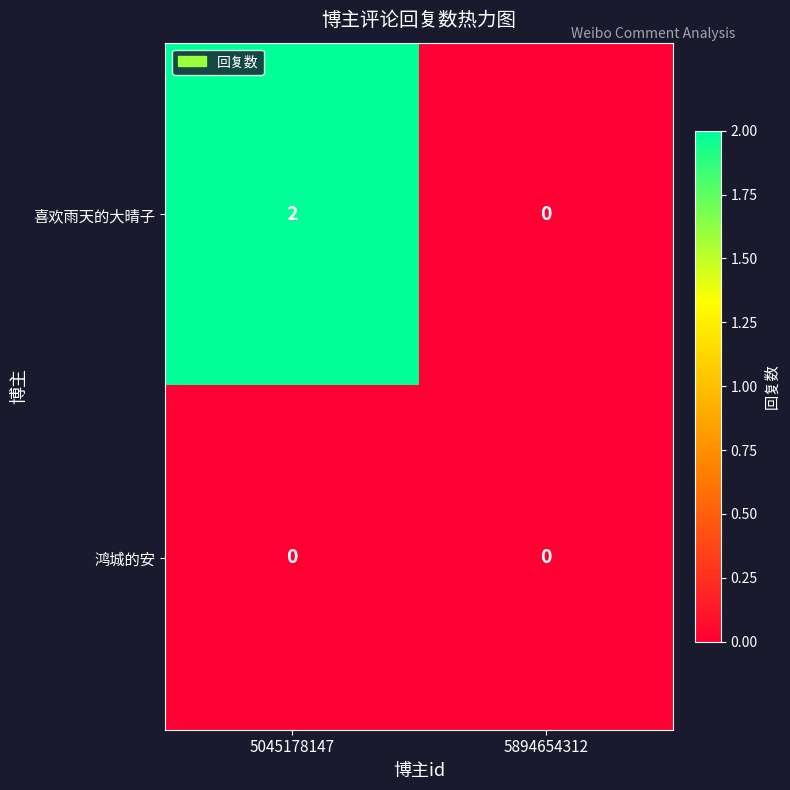

Reading right to left, list all the values displayed in this chart.

喜欢雨天的大晴子: 0	2
鸿城的安: 0	0